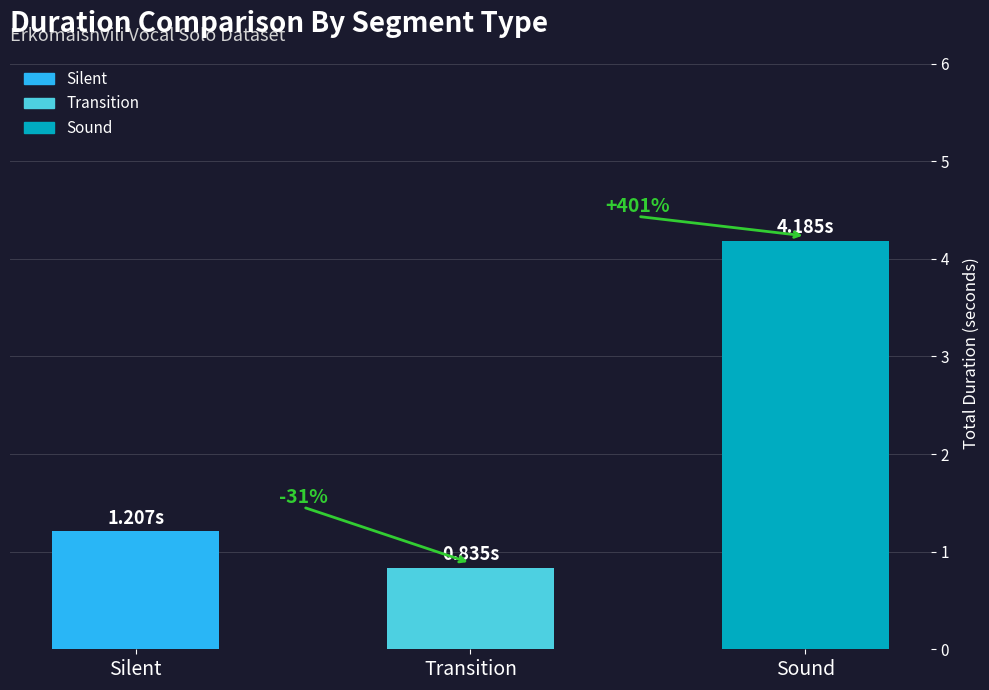

Does the chart contain any negative values?

No